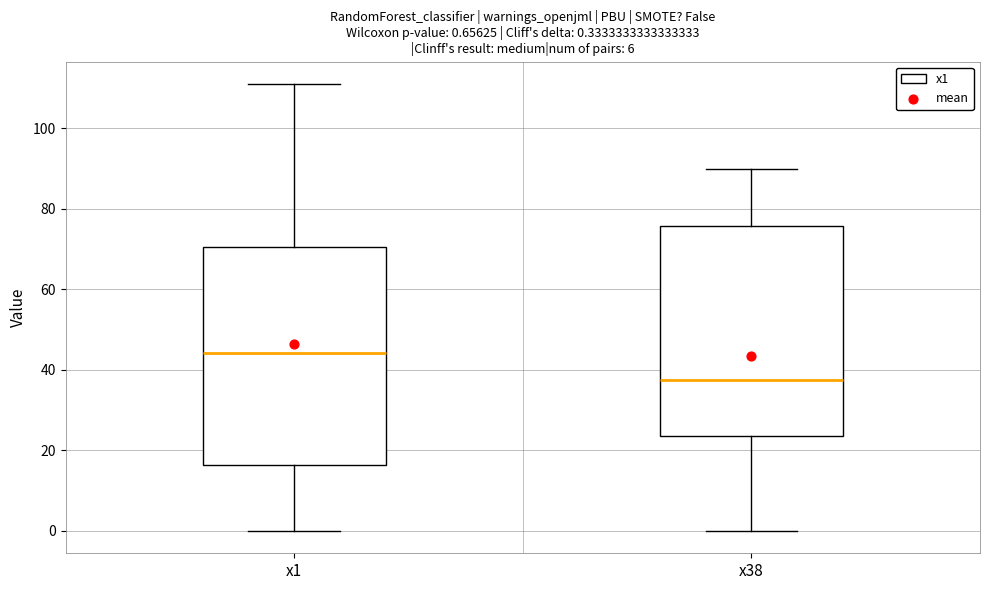

Which box's median line is the lowest?

x38